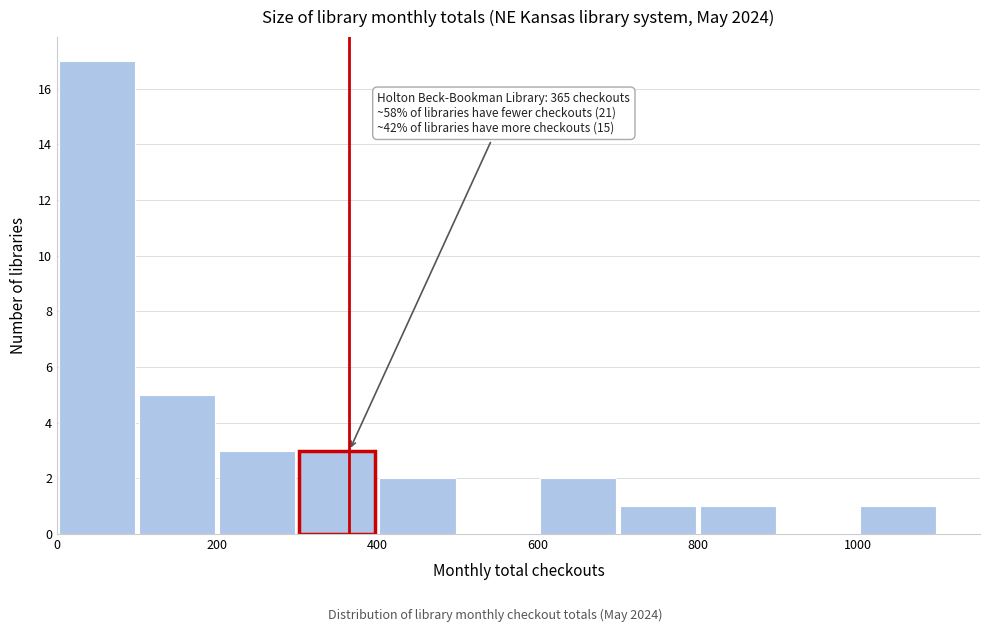

Over which range of the x-axis is the bar tallest?

0 to 100